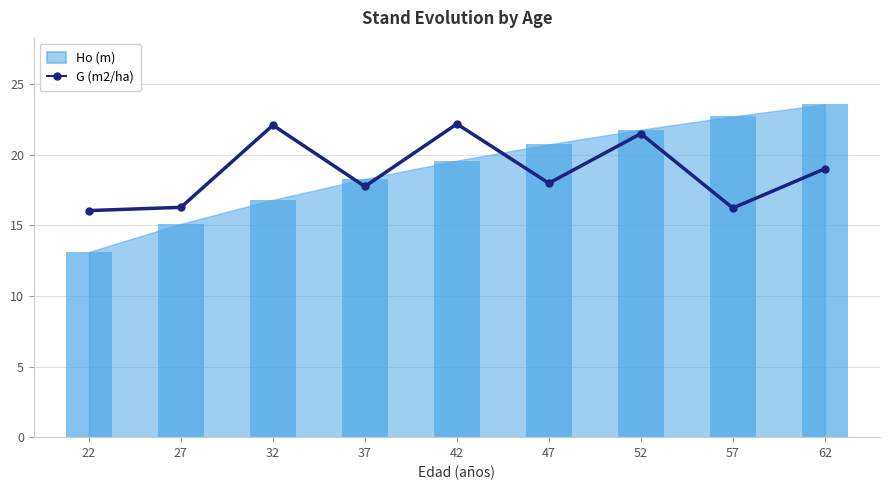

Reading right to left, extract all data points from this chart.

19.0	16.2	21.5	18.0	22.2	17.8	22.1	16.3	16.1